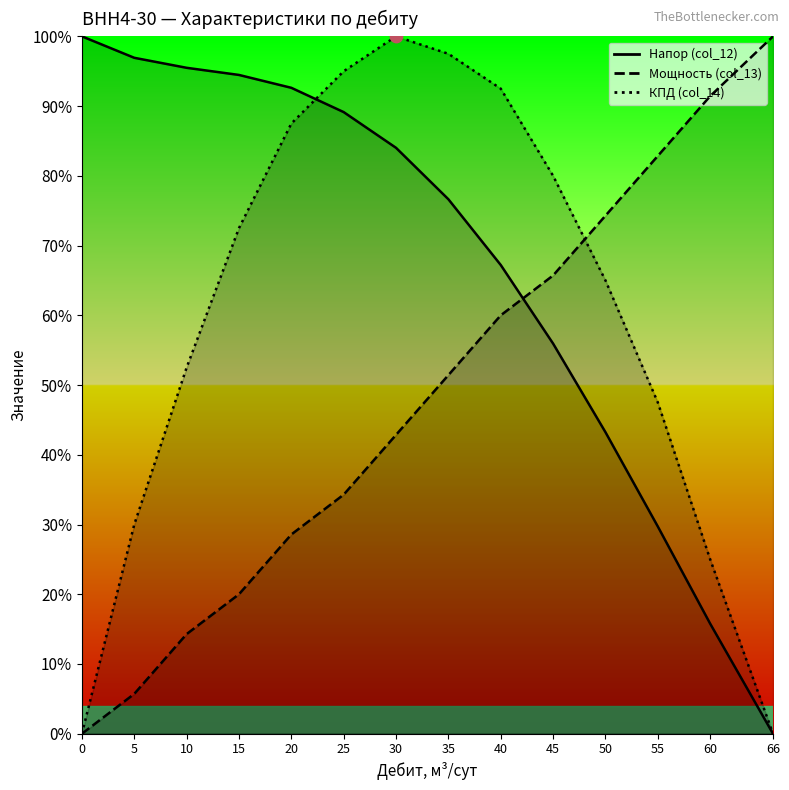

What is the total value across all series at 30?

2.3